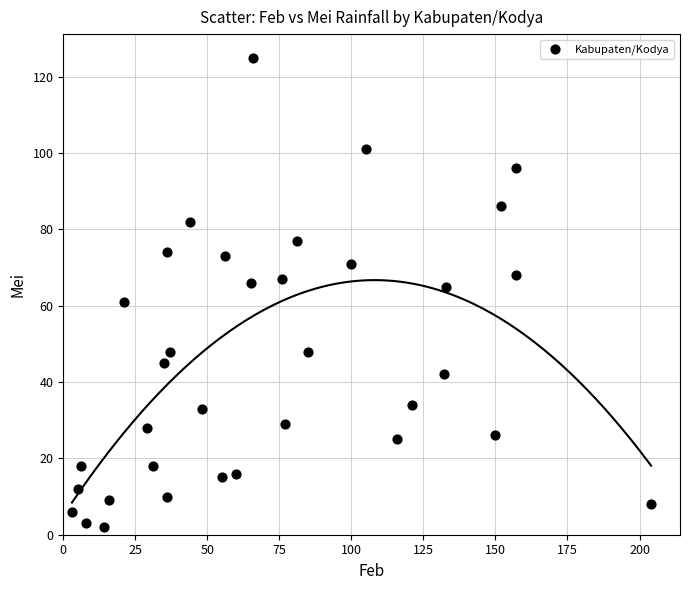

What is the range of Y values (max minus min)?

123